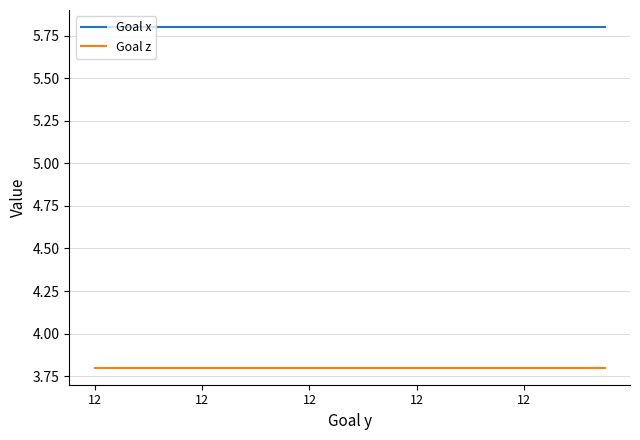

Which series has the largest total across all categories?

Goal x